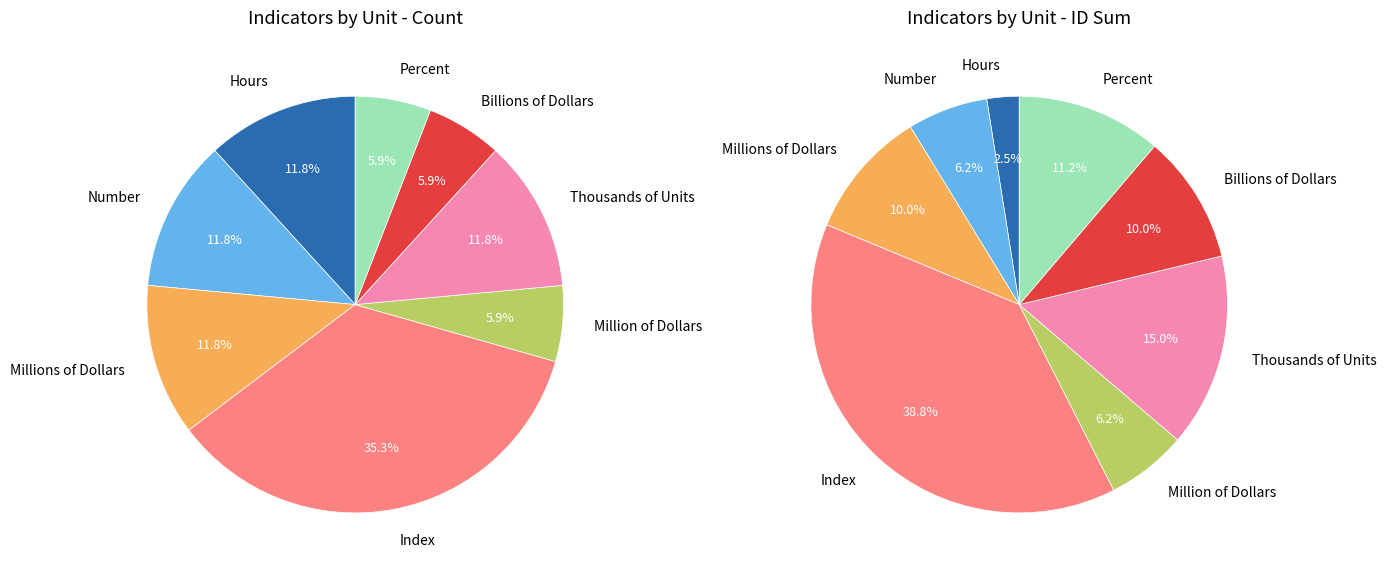

What is the total percentage of Billions of Dollars and Index?

41.2%